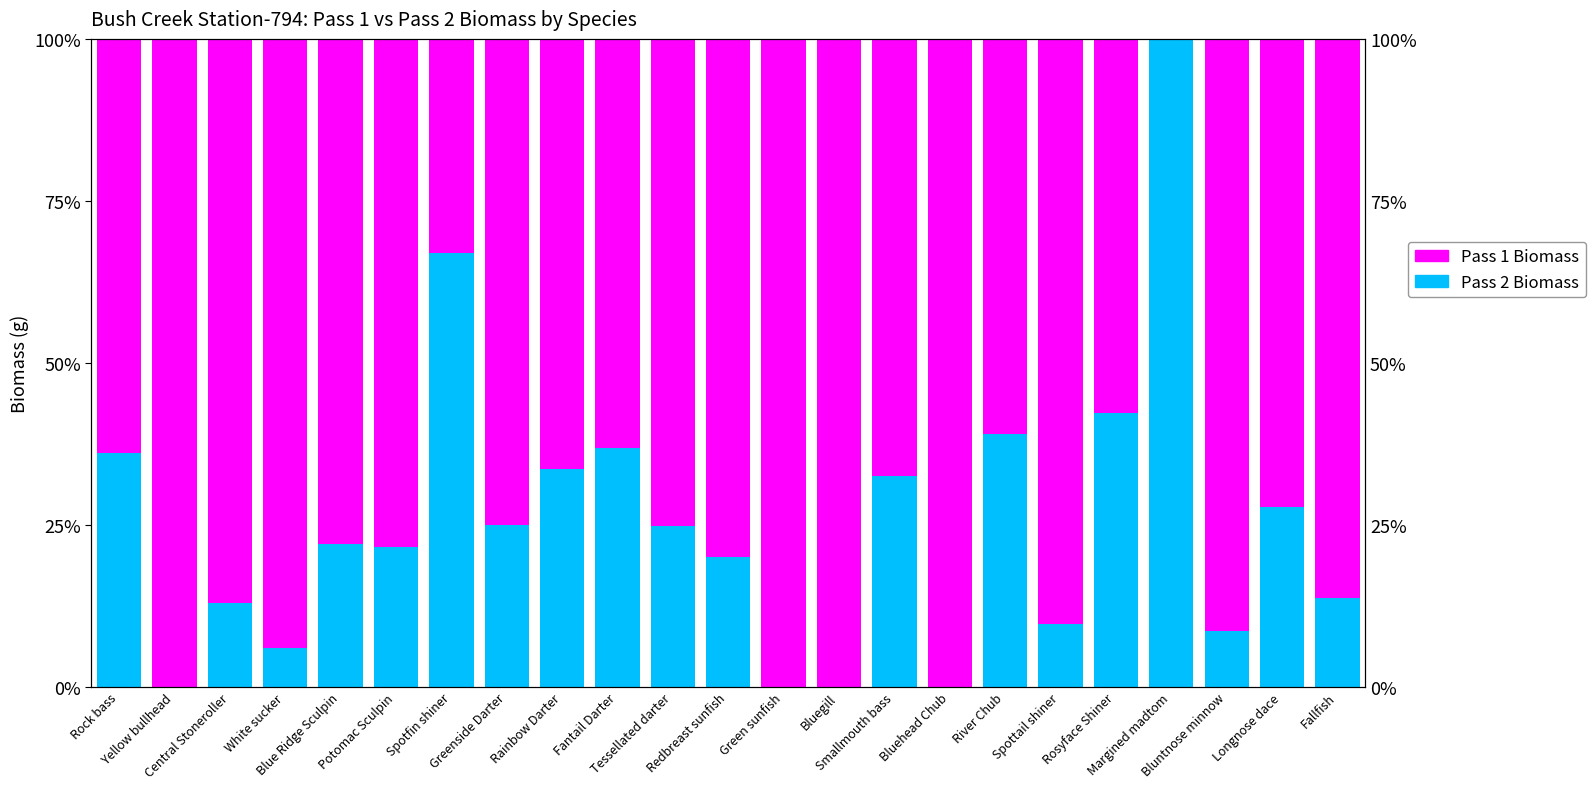

What is the difference between the second highest and second lowest values in the Pass 2 Biomass series?

66.9